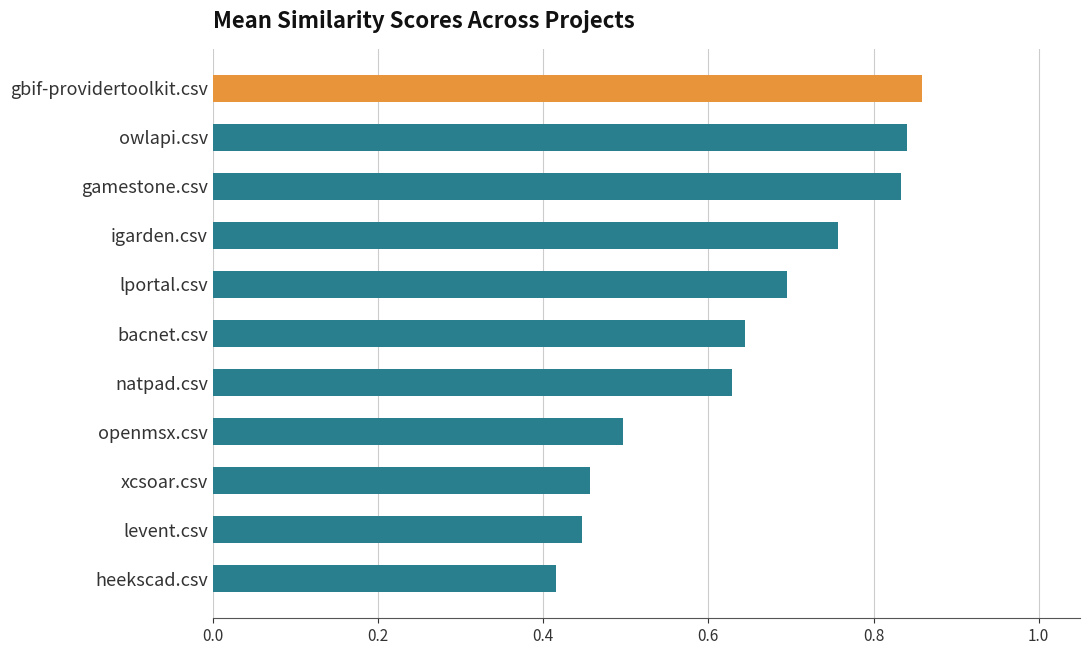

At how many categories does at least one series exceed 0?

11